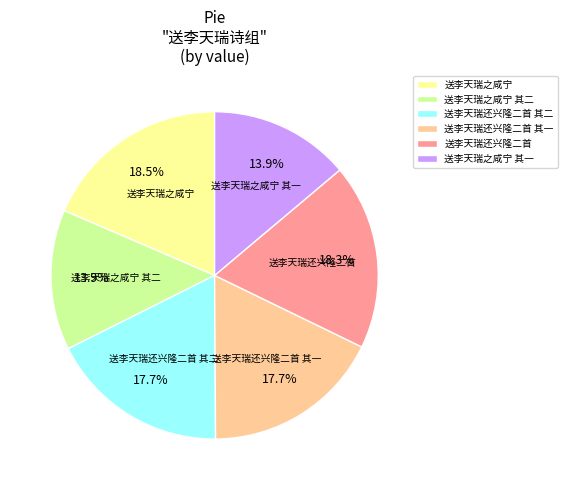

Between 送李天瑞还兴隆二首 其二 and 送李天瑞之咸宁 其一, which is larger?

送李天瑞还兴隆二首 其二